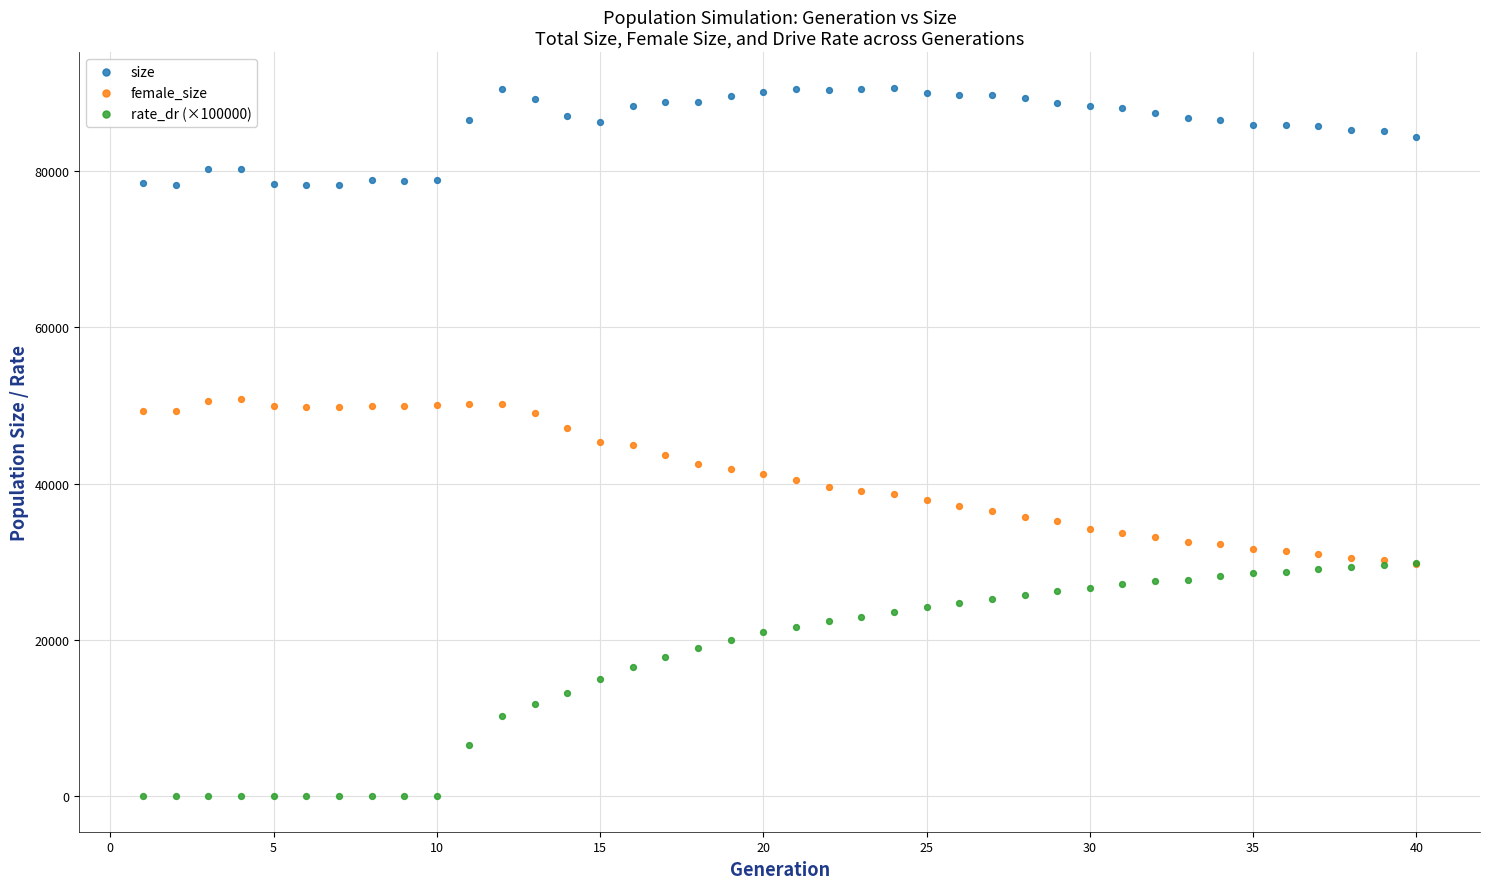

What are all the series names shown in the legend?

size, female_size, rate_dr (×100000)